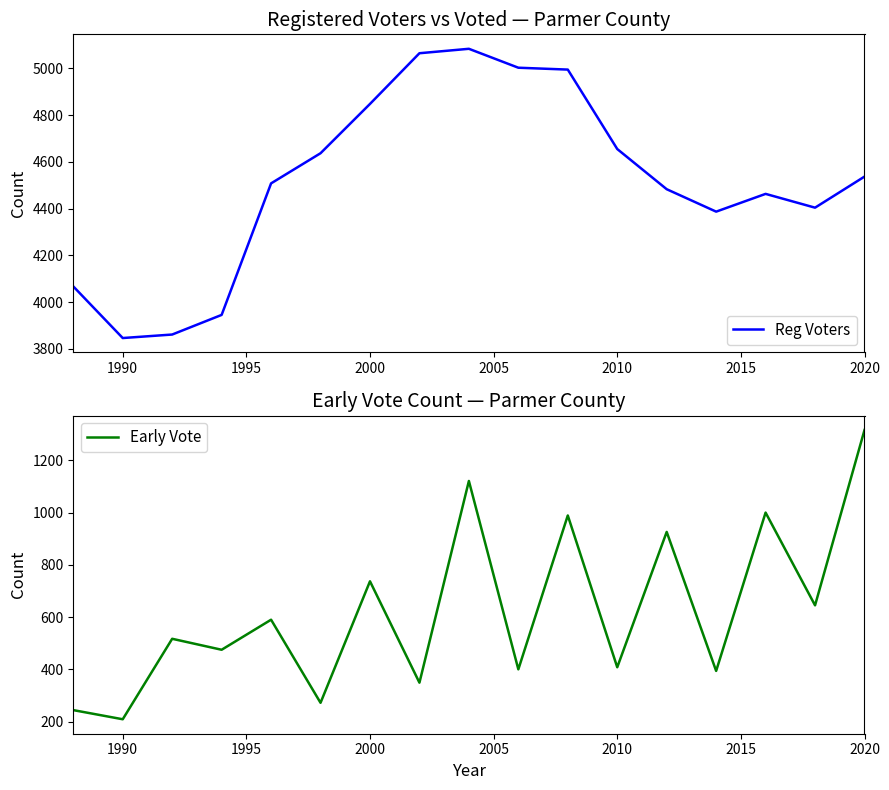

What is the lowest value of the Reg Voters series?

3846